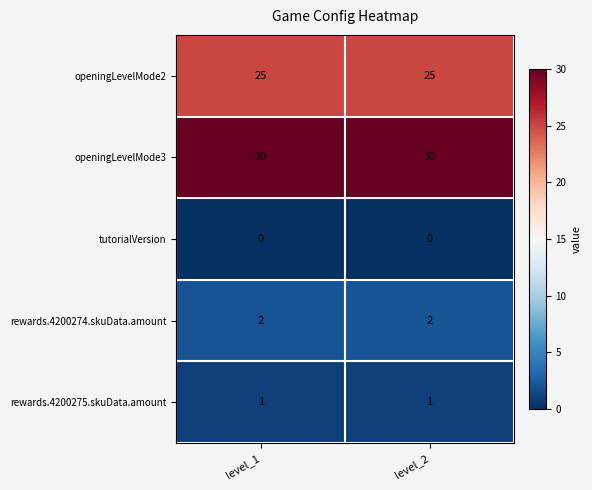

Reading left to right, list all the values displayed in this chart.

openingLevelMode2: level_1=25	level_2=25
openingLevelMode3: level_1=30	level_2=30
tutorialVersion: level_1=0	level_2=0
rewards.4200274.skuData.amount: level_1=2	level_2=2
rewards.4200275.skuData.amount: level_1=1	level_2=1